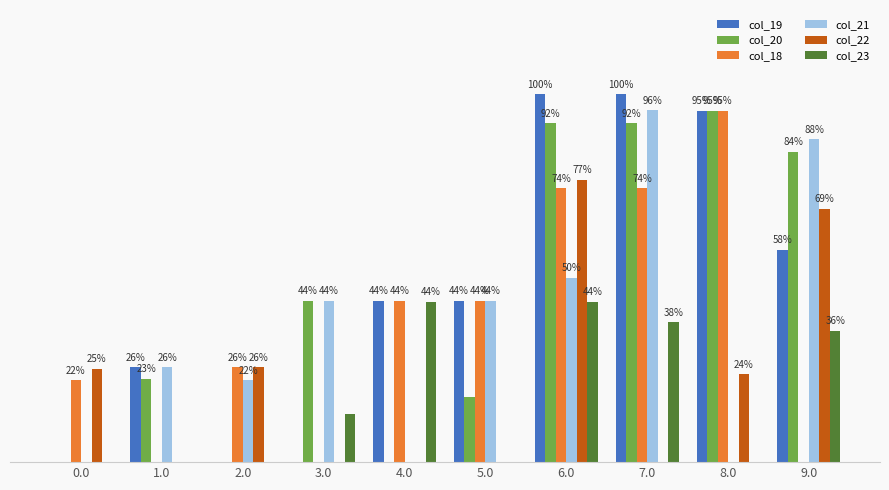

What are all the series names shown in the legend?

col_19, col_20, col_18, col_21, col_22, col_23